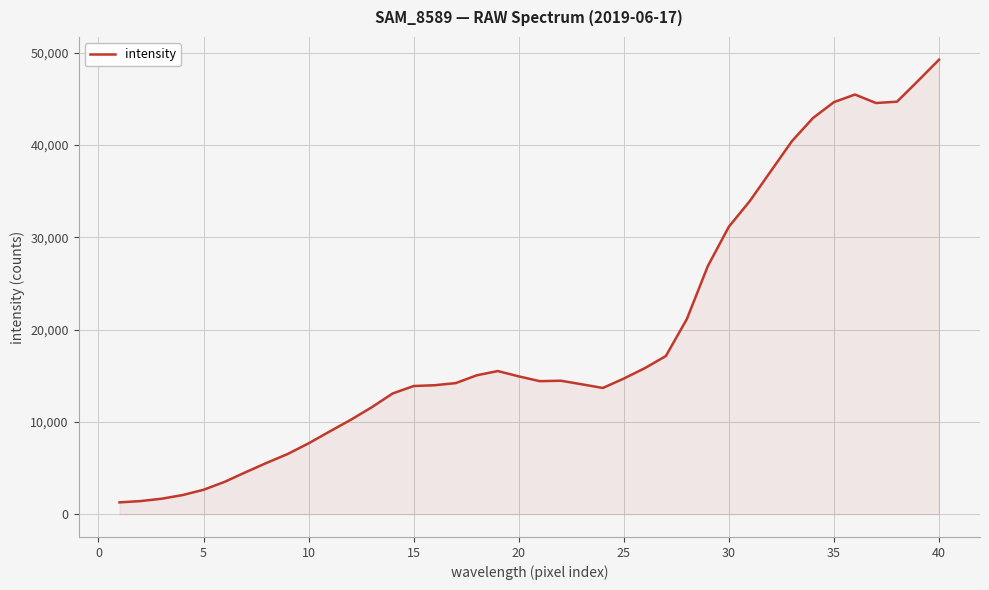

What is the difference between the maximum and minimum values?

47947